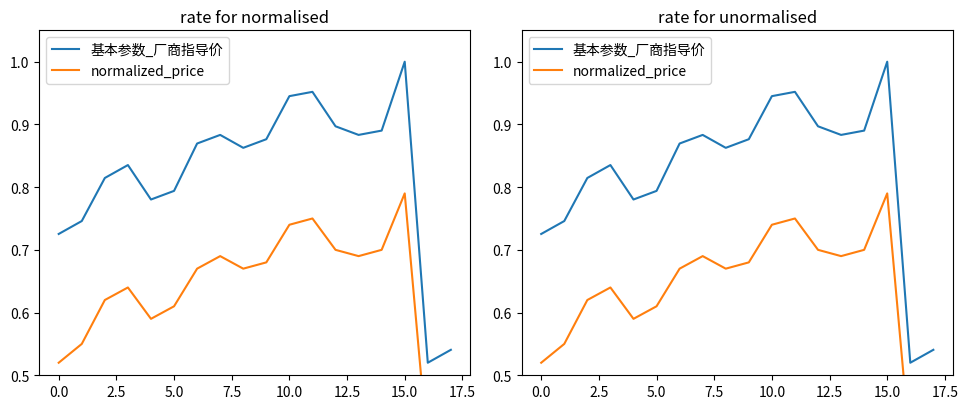

Does the chart display data point markers on the line(s)?

No